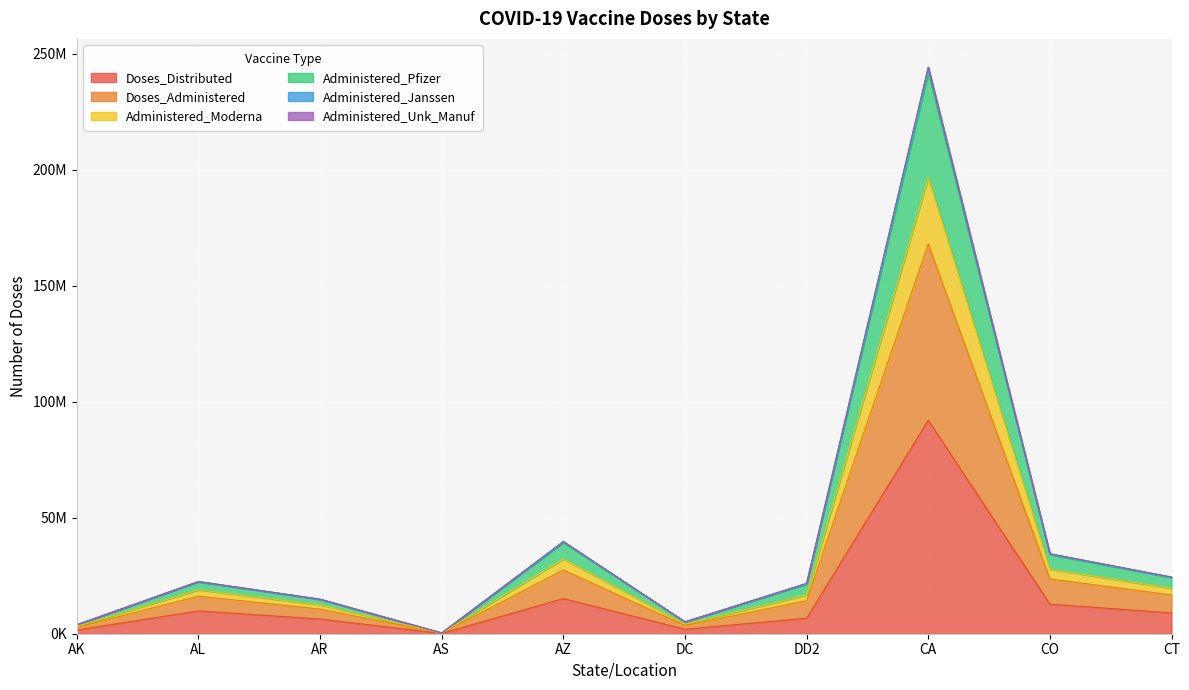

True or false: Doses_Administered and Administered_Moderna intersect in this chart.

False